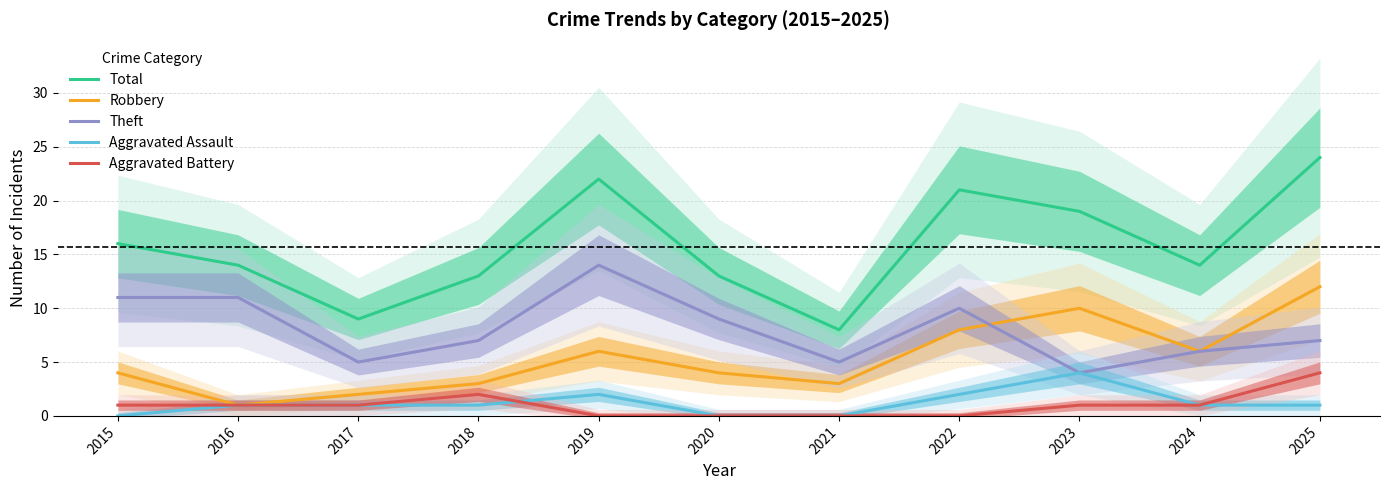

How many values in the Total series are below 14?

4